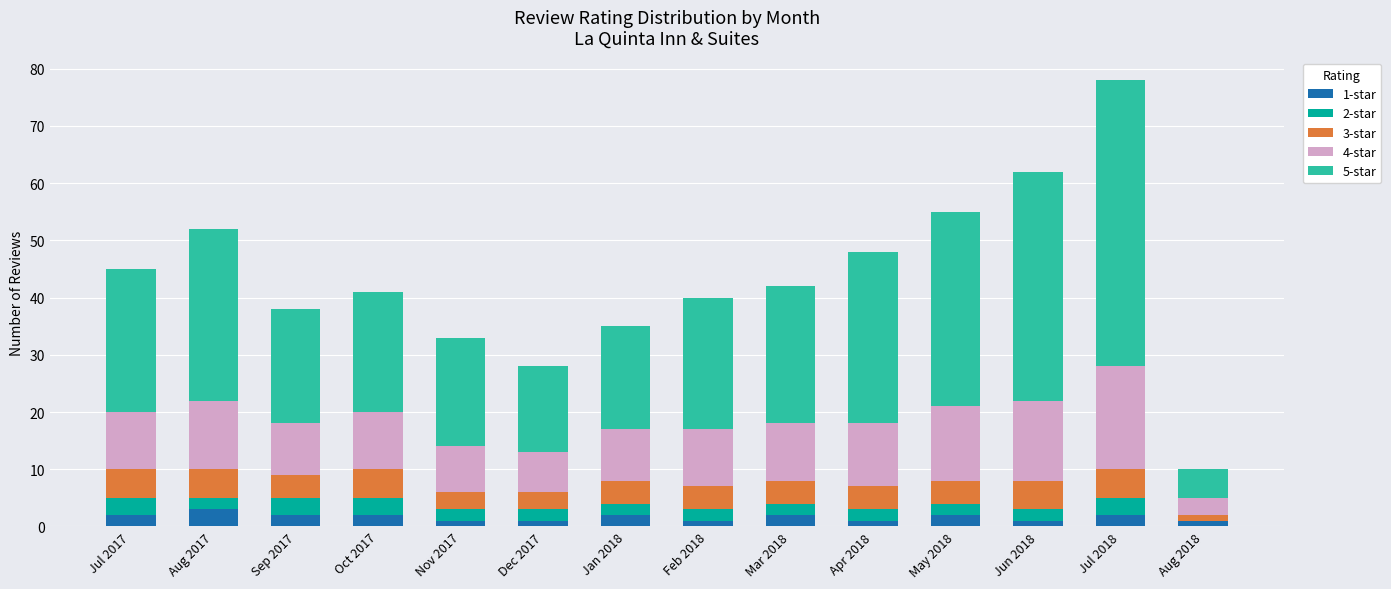

What is the total value across all series at Sep 2017?

38